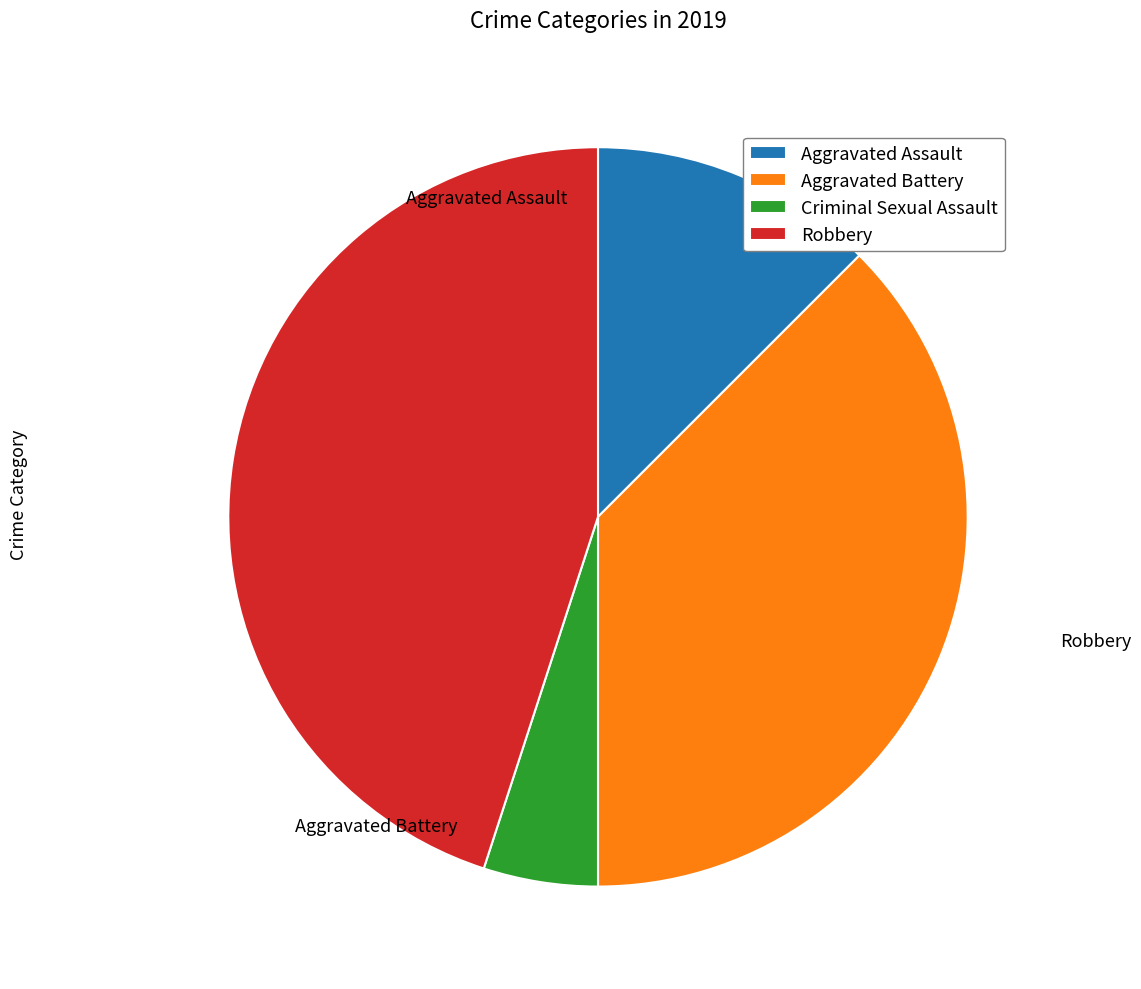

Is it true that Aggravated Assault is 21% of the pie?

False